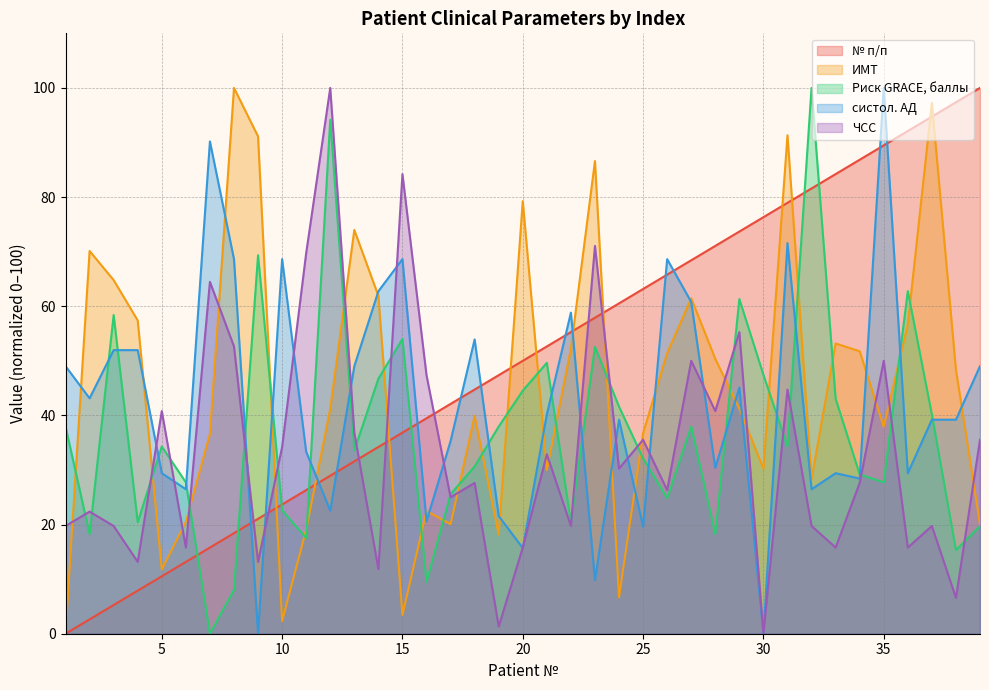

What are all the series names shown in the legend?

№ п/п, ИМТ, Риск GRACE, баллы, систол. АД, ЧСС